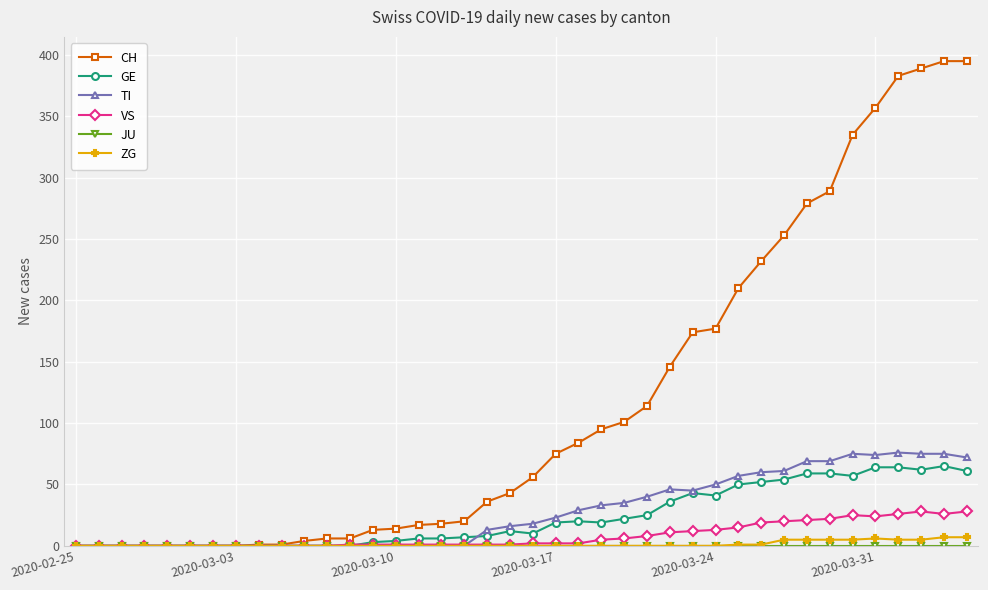

Which series has the largest total across all categories?

CH